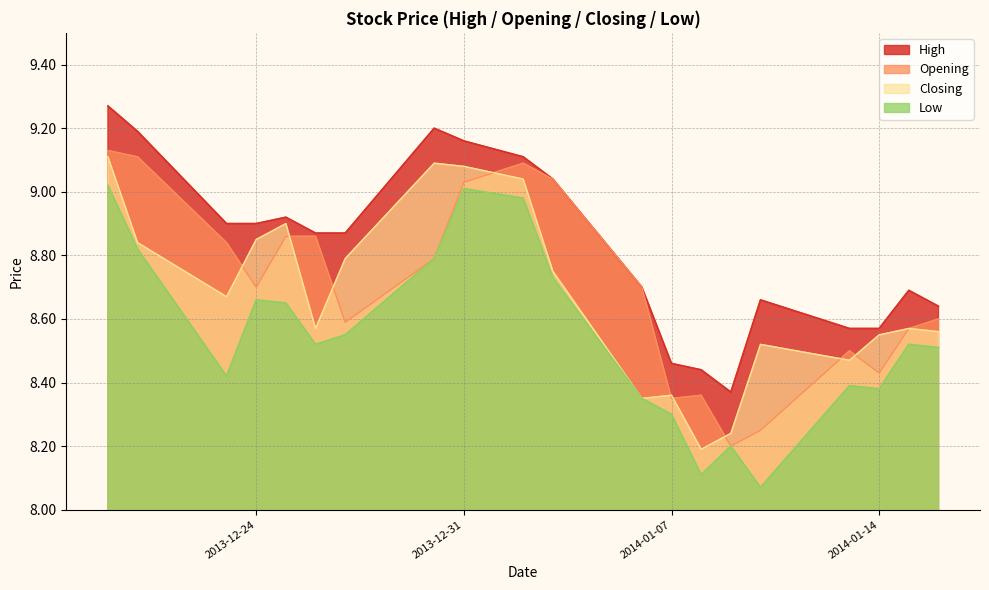

True or false: Opening has a value of 2.6 at 2013-12-30.

False